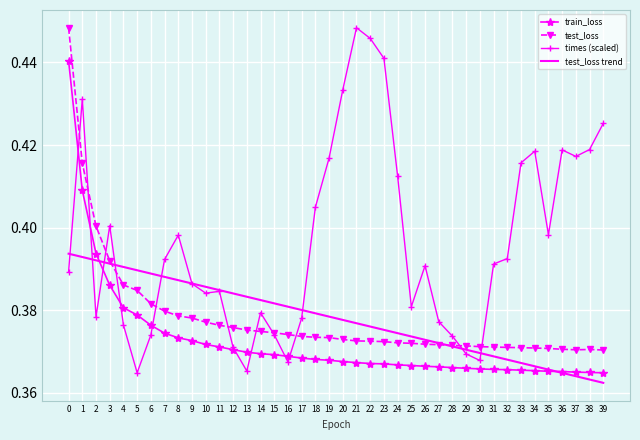

Is it true that times (scaled) equals 0.4 at 15?

True